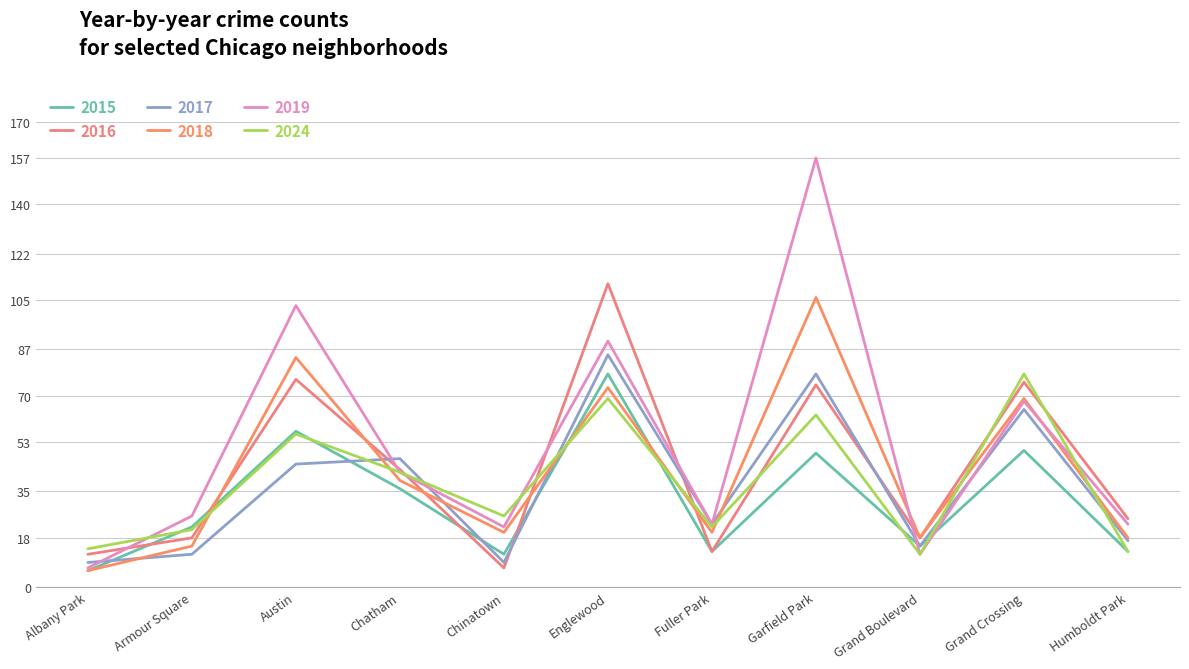

True or false: 2017 and 2024 intersect in this chart.

True